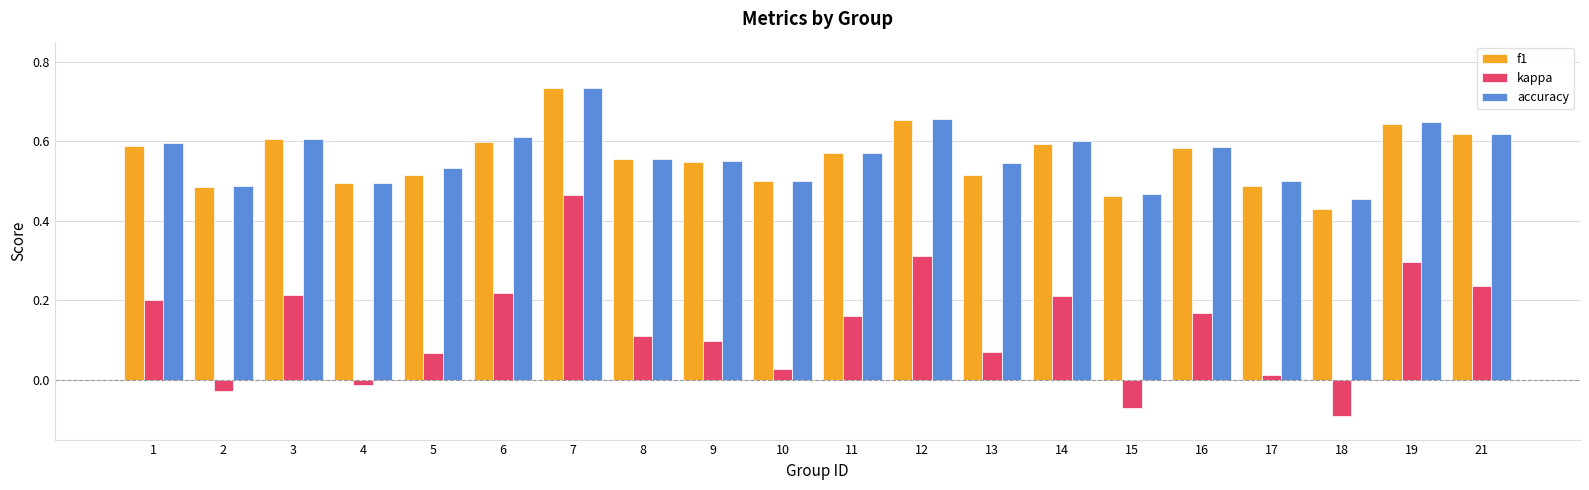

At how many categories does at least one series exceed 0?

20